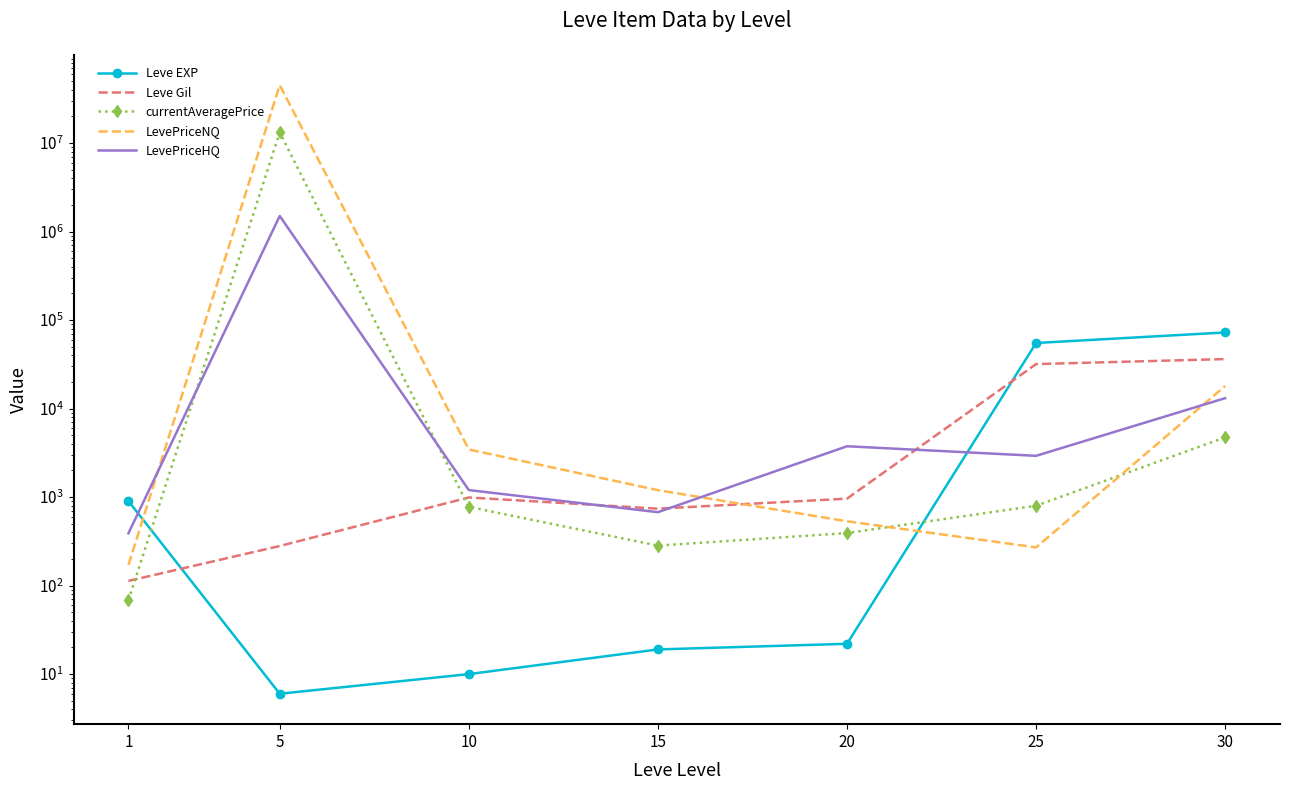

Reading right to left, extract all data points from this chart.

Leve EXP: 72430.0	55060.0	22.0	19.0	10.0	6.0	900.0
Leve Gil: 36240.0	31800.0	960.0	740.0	990.0	280.0	113.0
currentAveragePrice: 4732.0	798.0	392.1	283.0	775.0	13188569.0	68.3
LevePriceNQ: 17998.5	270.0	532.7	1197.0	3450.0	45003663.0	171.3
LevePriceHQ: 13109.6	2925.0	3750.8	675.0	1200.0	1500006.0	390.0